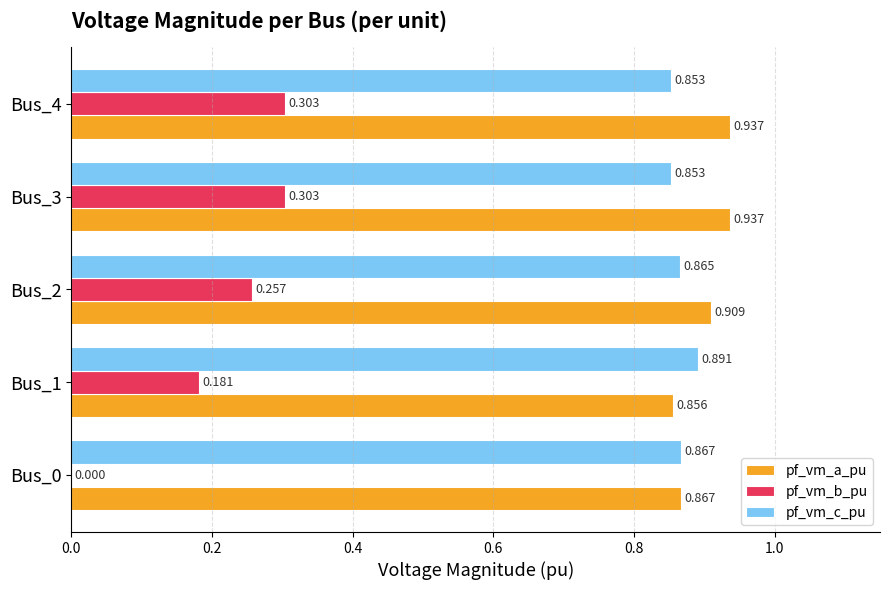

Which series has the largest total across all categories?

pf_vm_a_pu